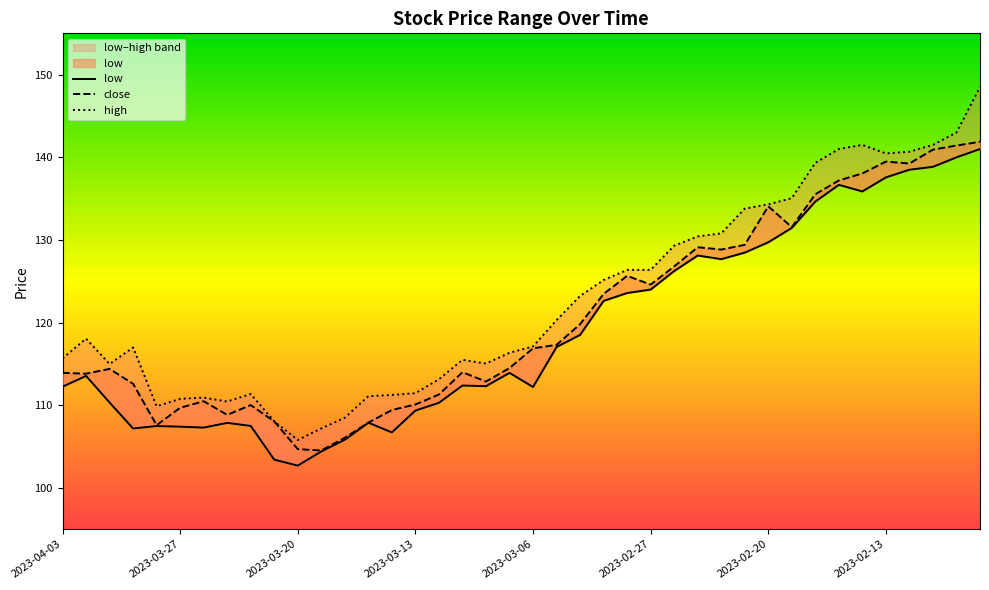

What is the difference between the low values at 2023-03-06 and 18?

4.8